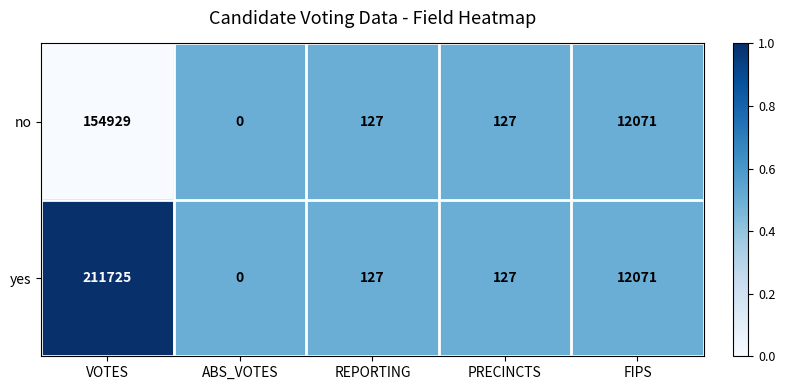

What is the total value across all series at REPORTING?

254